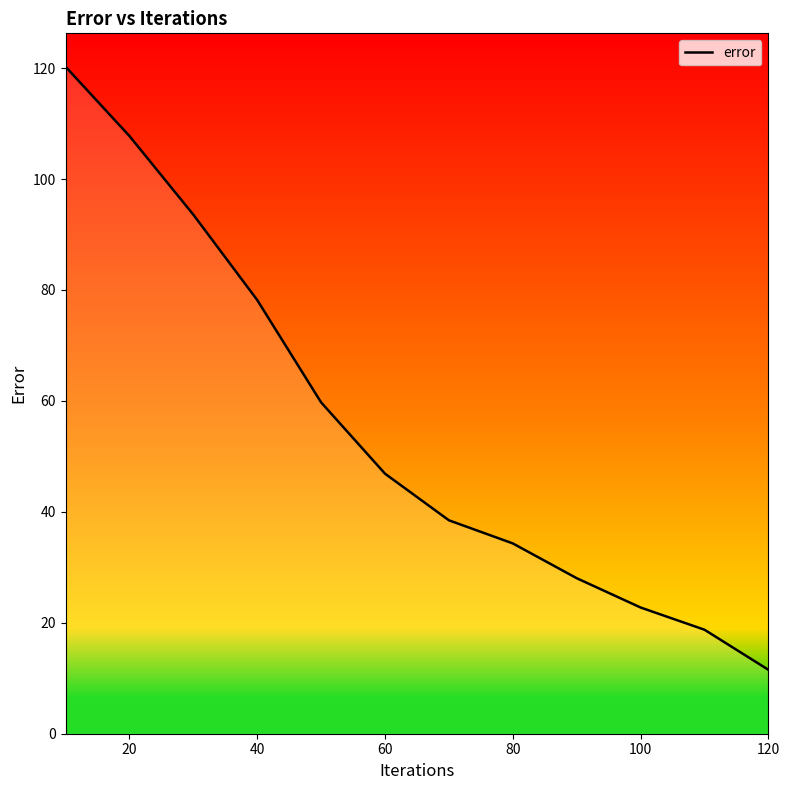

Reading left to right, what are all the values shown in this chart?

120.3	107.8	93.6	78.2	59.7	46.9	38.5	34.3	28.0	22.8	18.8	11.5